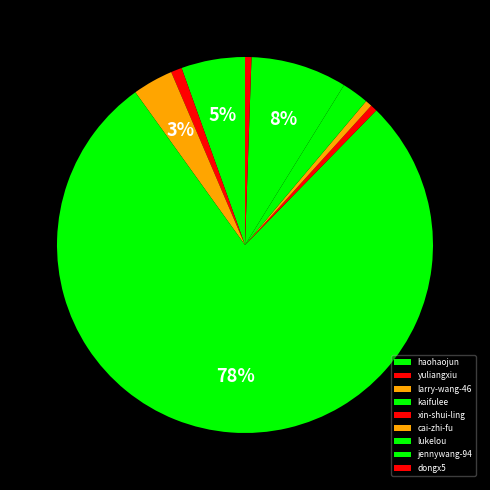

Count the number of slices in the pie.

9